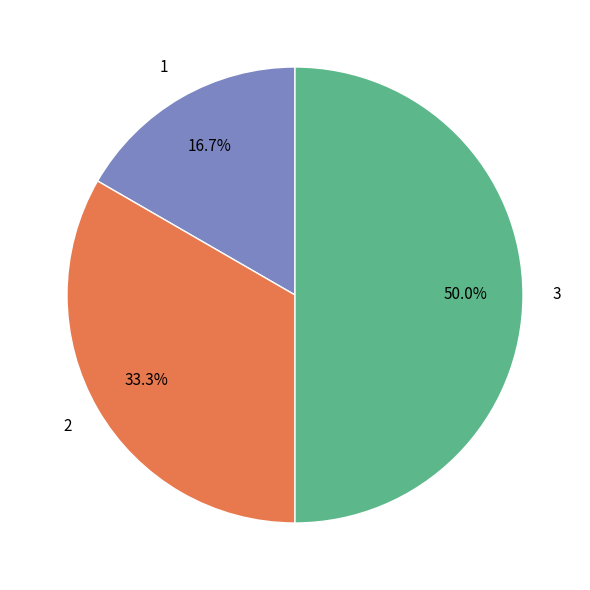

True or false: 1 accounts for 4% of the total.

False